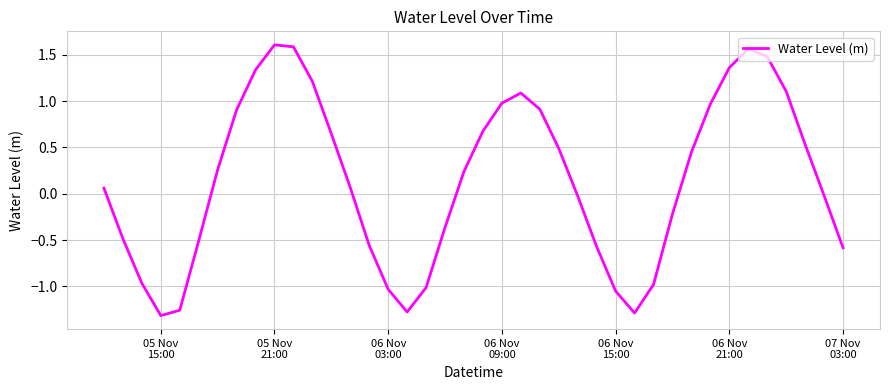

What is the difference between the maximum and minimum values?

2.9